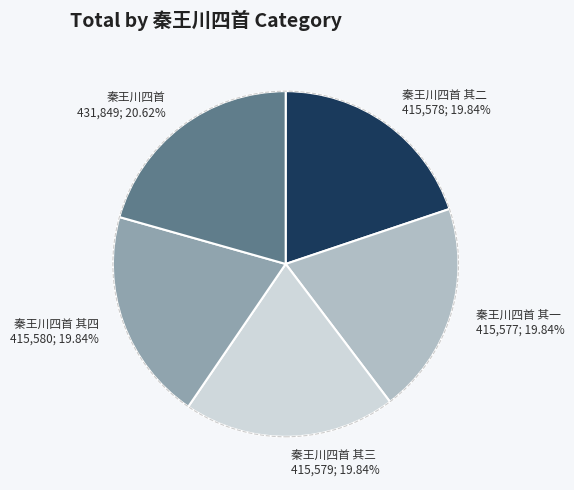

Is there a majority slice in this chart?

No